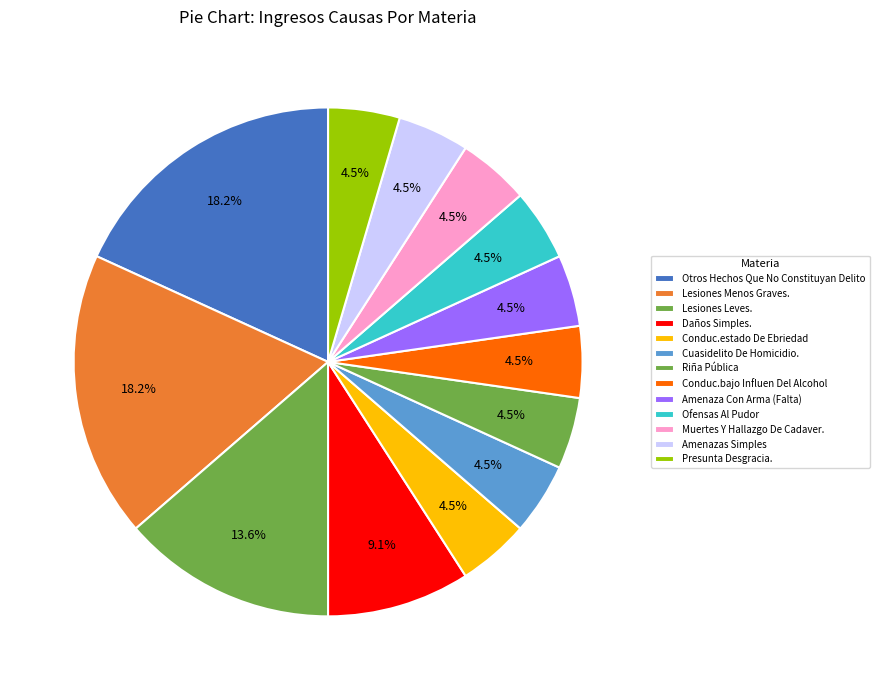

How many slices are in this pie chart?

13